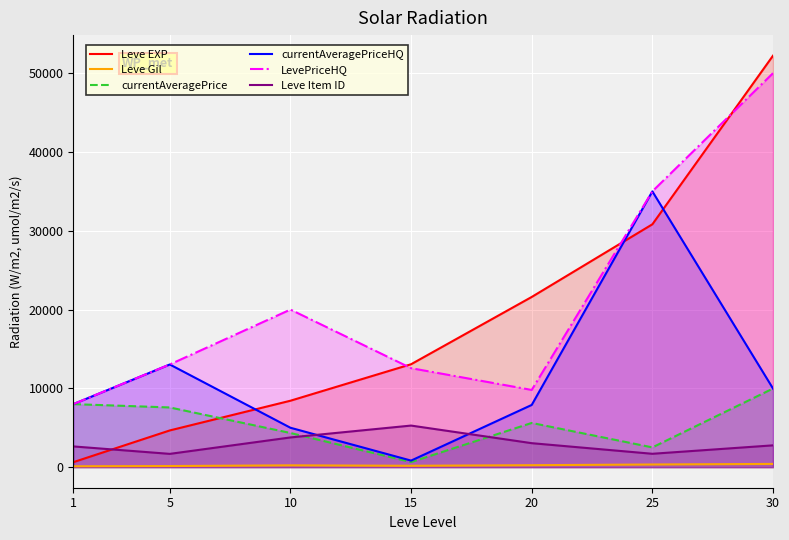

Between 1 and 5, which series saw the biggest shift?

currentAveragePriceHQ